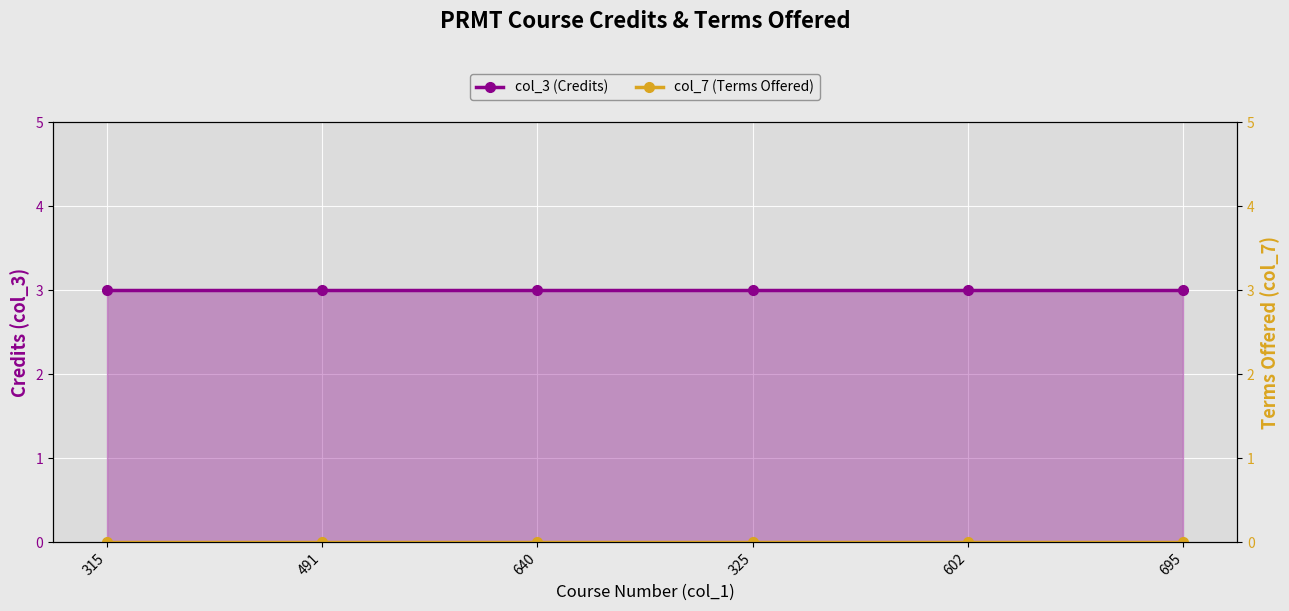

What are all the series names shown in the legend?

col_3 (Credits), col_7 (Terms Offered)